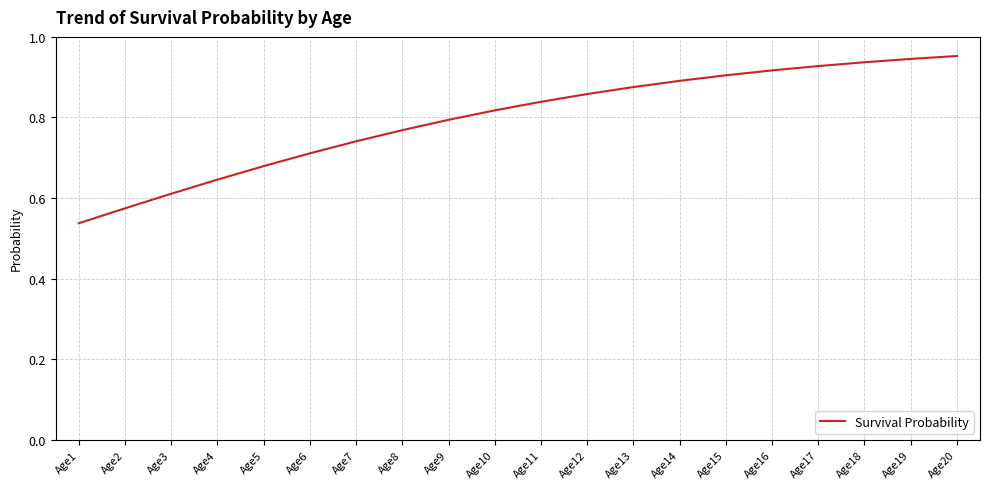

Between Age18 and Age9, which is larger?

Age18